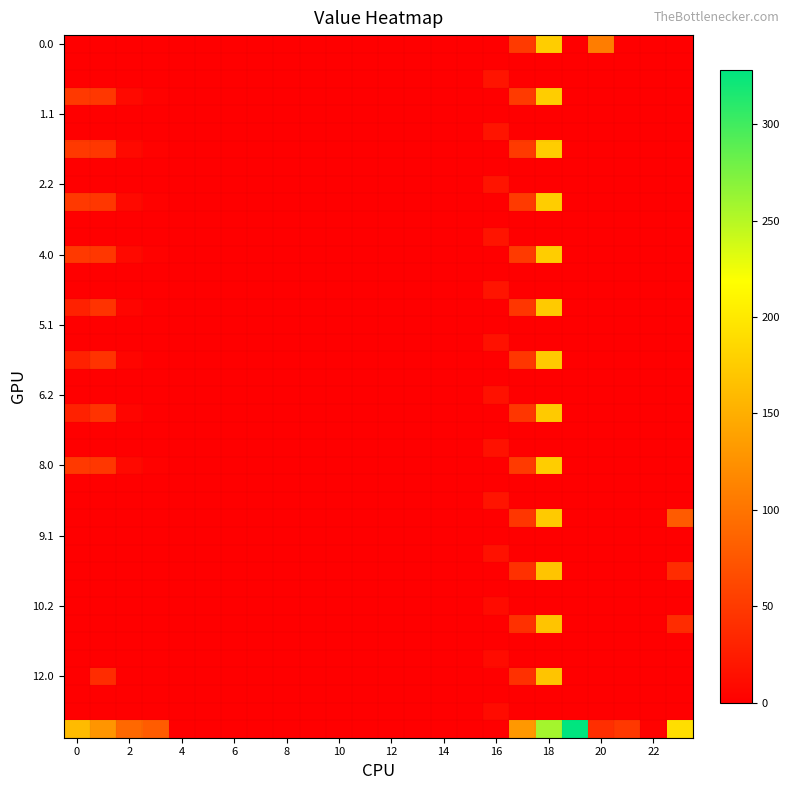

At which category is the sum across all series the highest?

18